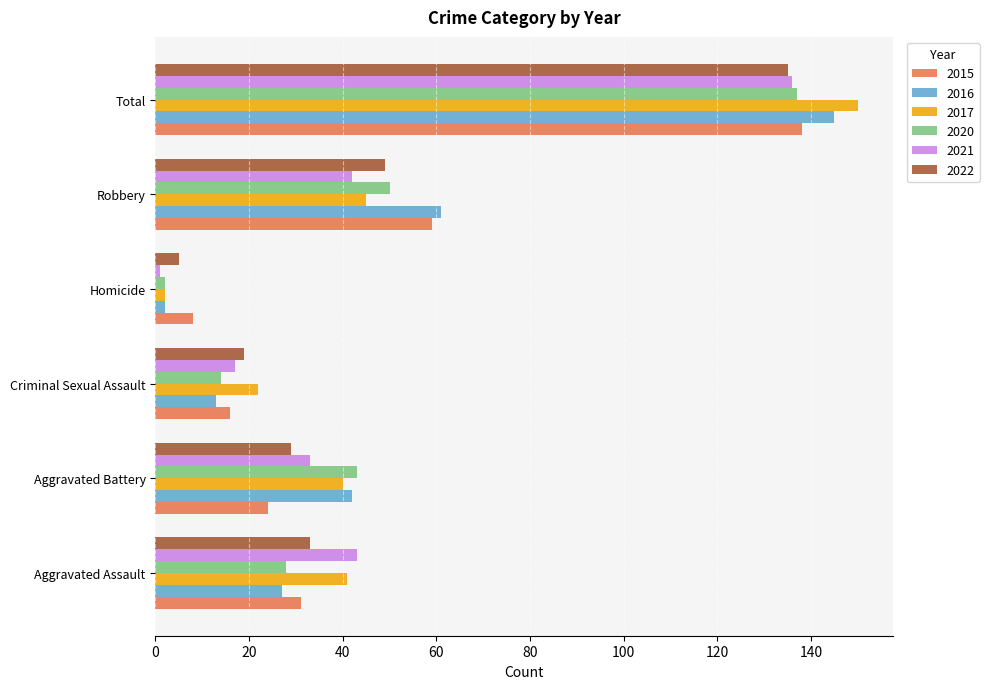

Which series changed the most between Aggravated Battery and Total?

2015